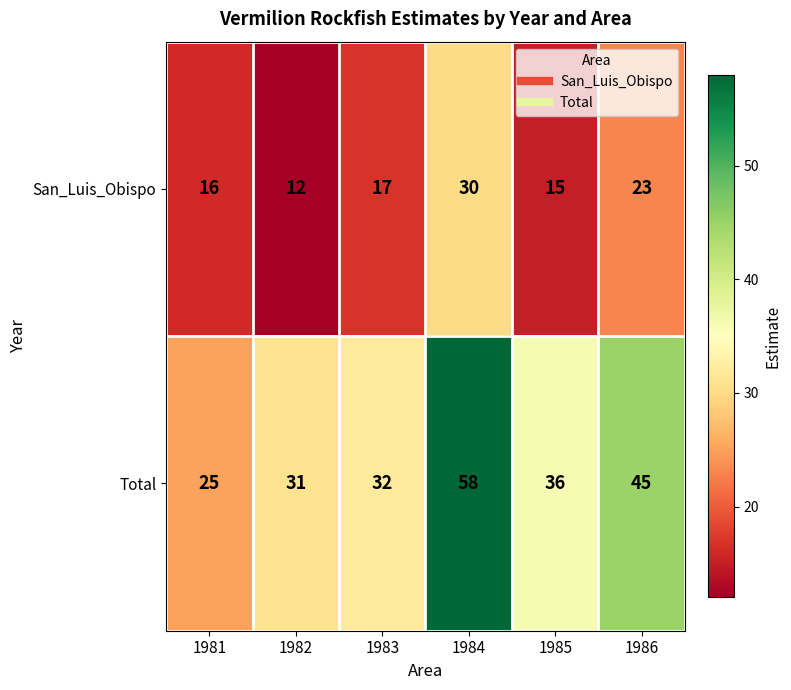

How many data points does each series have?

6